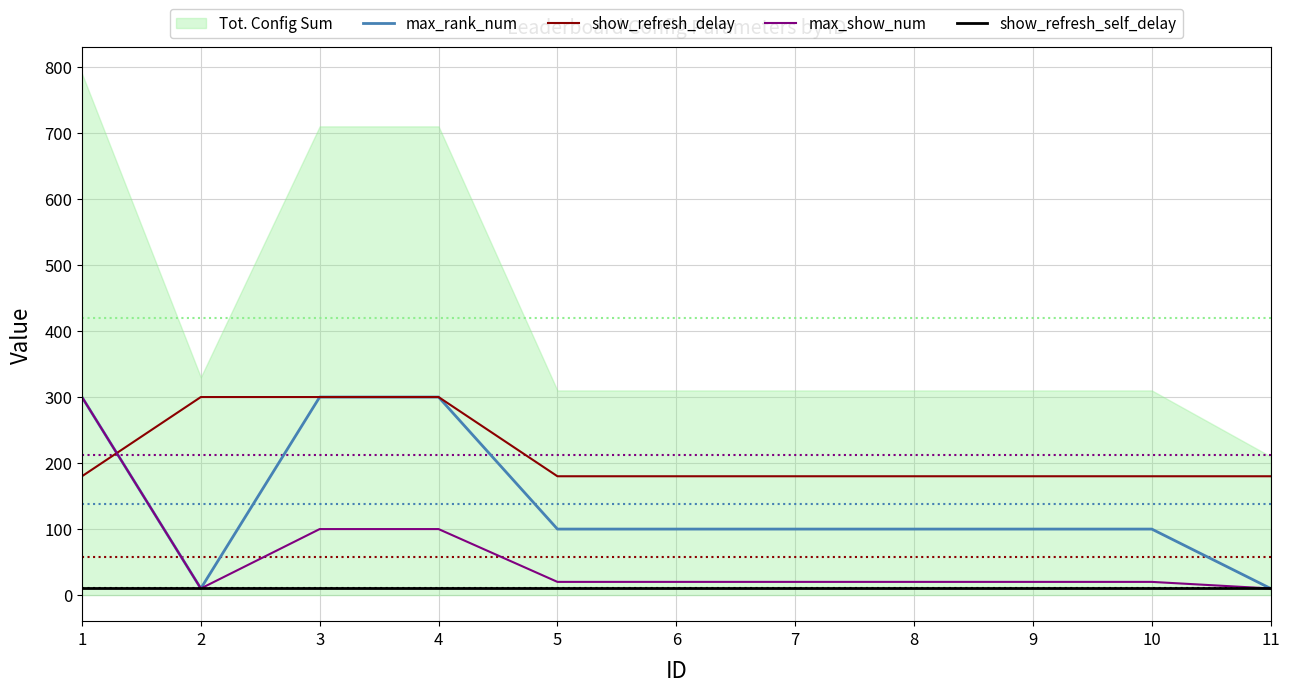

Does the chart display data point markers on the line(s)?

No